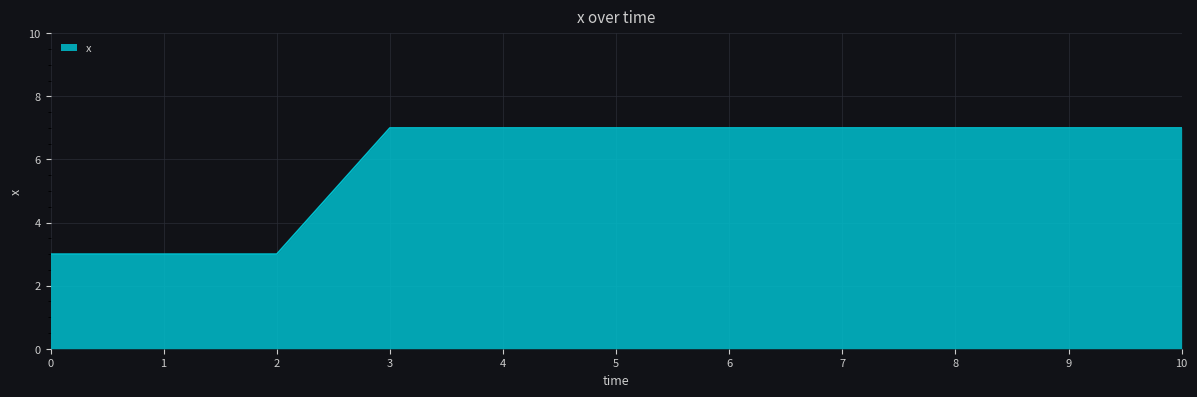

How many series are shown in this chart?

1